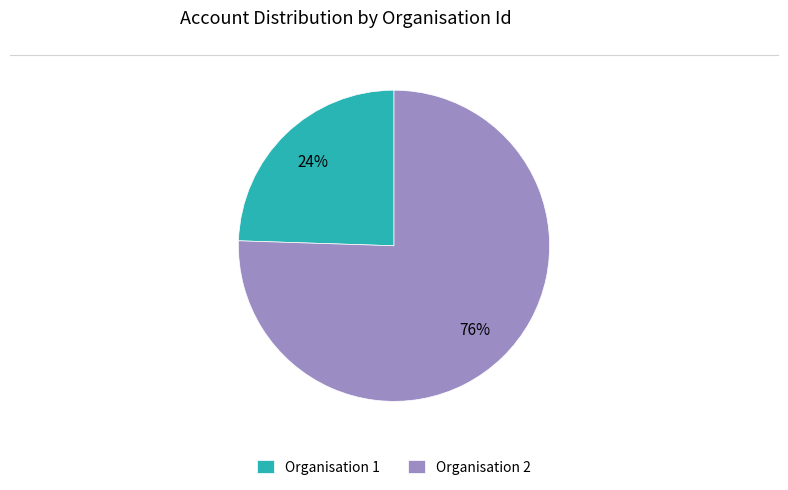

To the nearest percent, what is the average slice percentage?

50%